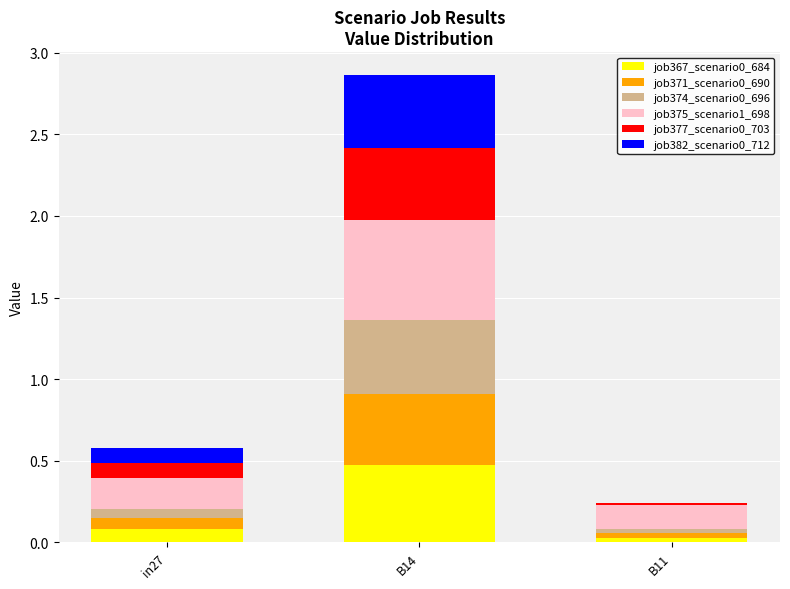

At which category is the sum across all series the highest?

B14